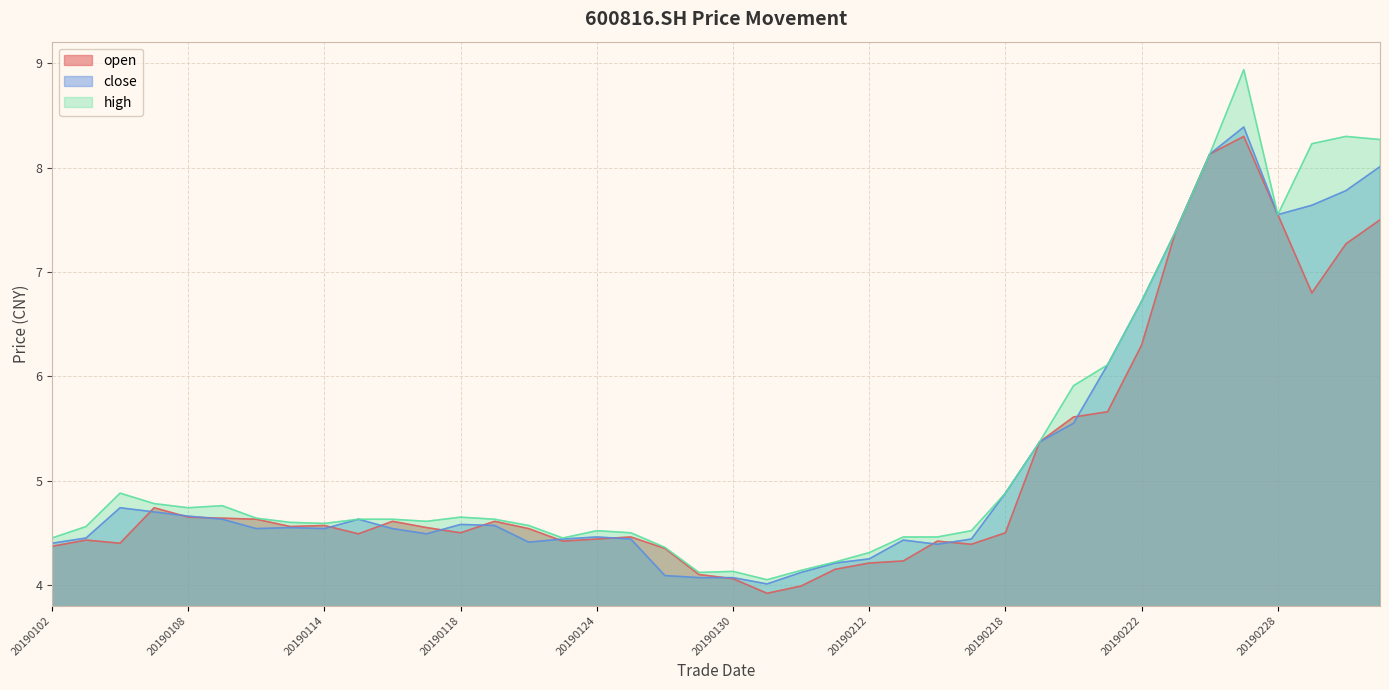

How many lines are shown in the chart?

3